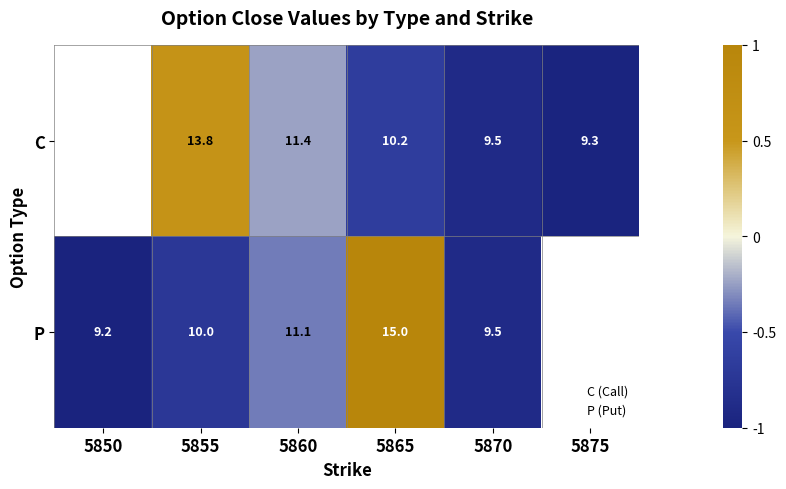

The value of C at 5860 is -0.2. True or false?

True